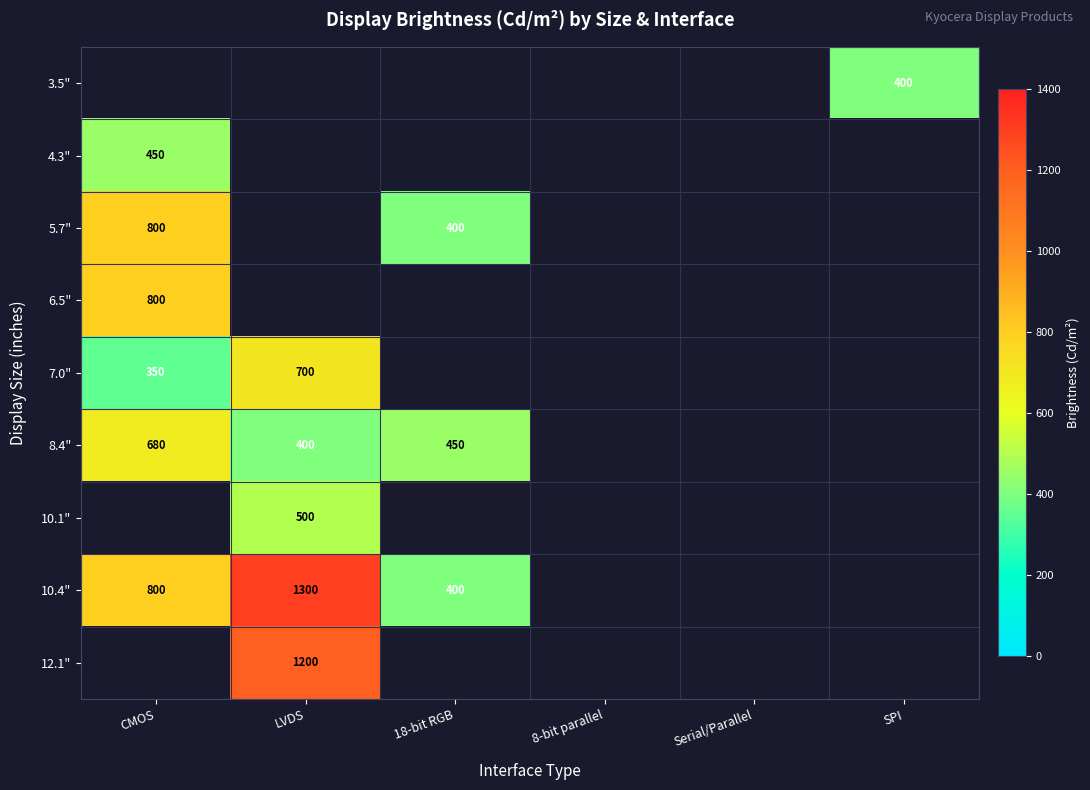

True or false: 10.4" has a value of 800 at CMOS.

True